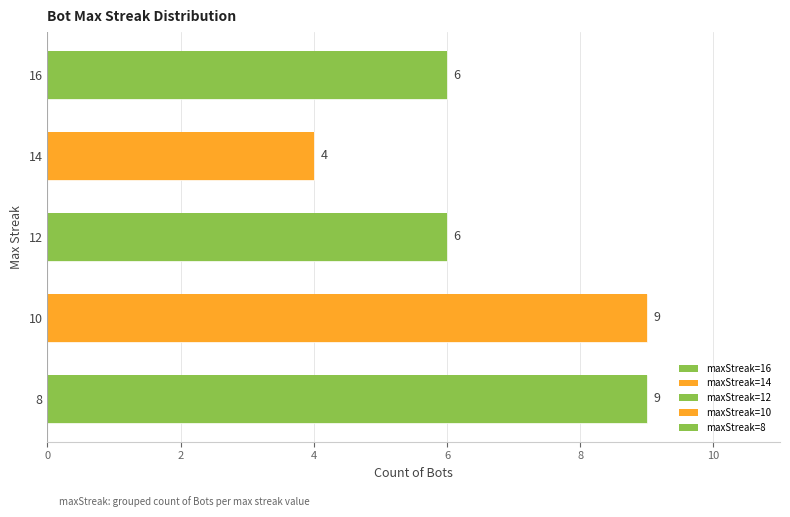

Reading left to right, extract all data points from this chart.

6	4	6	9	9